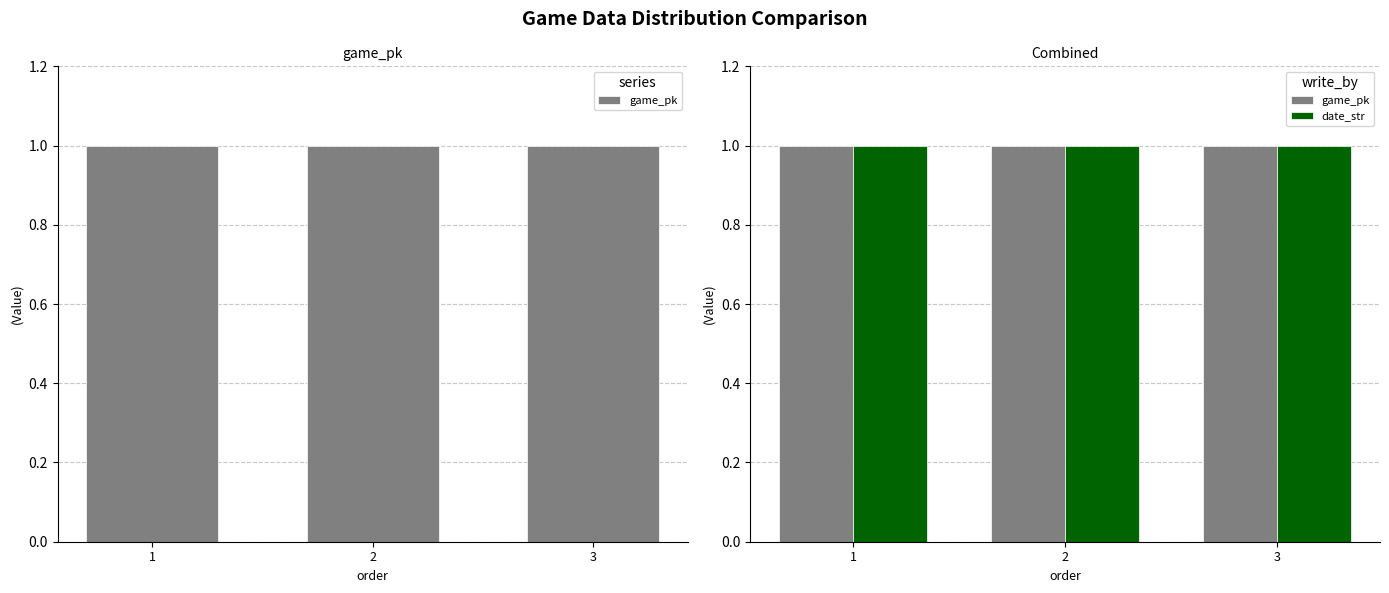

Is it true that game_pk equals 0.7 at 3?

False